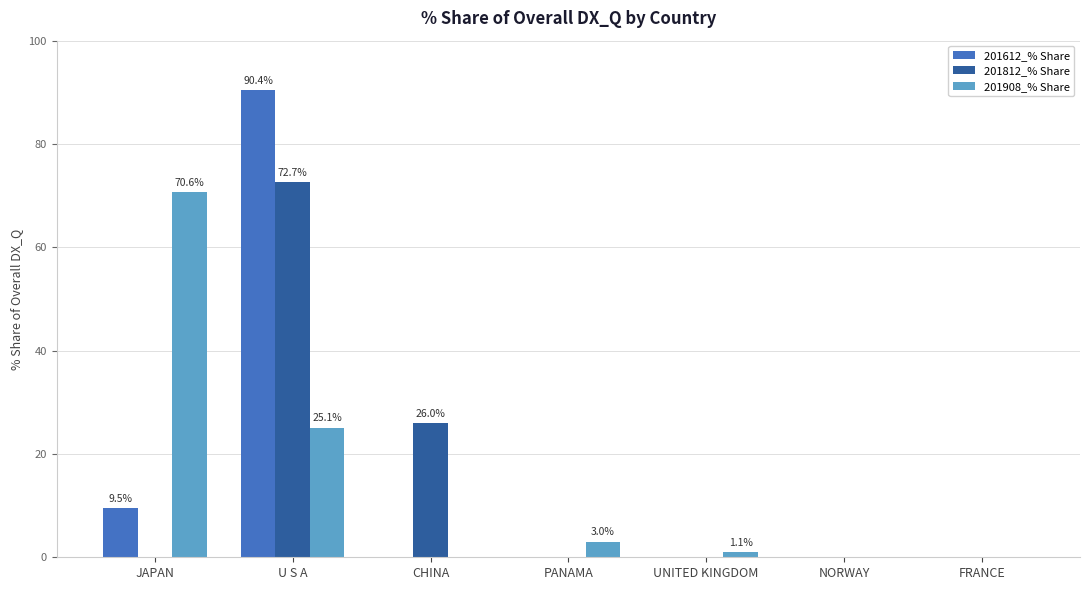

Count the number of categories in the chart.

7